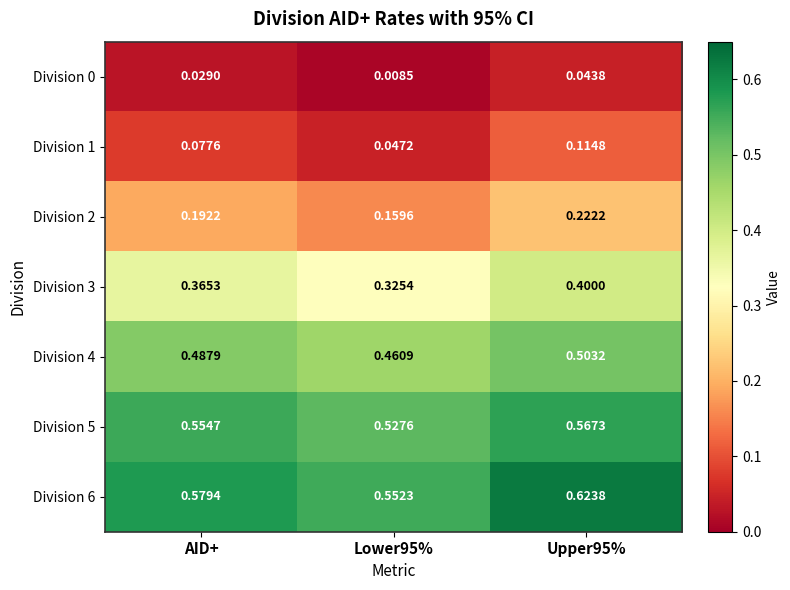

Is the value of Division 0 at Upper95% greater than the value of Division 5 at Upper95%?

No